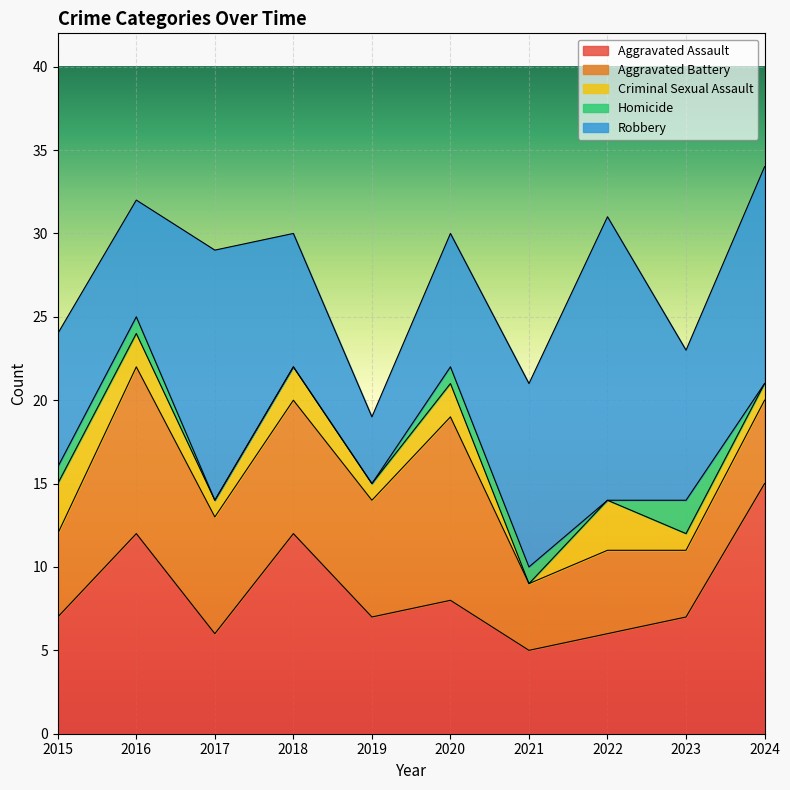

At which category is the sum across all series the highest?

2024